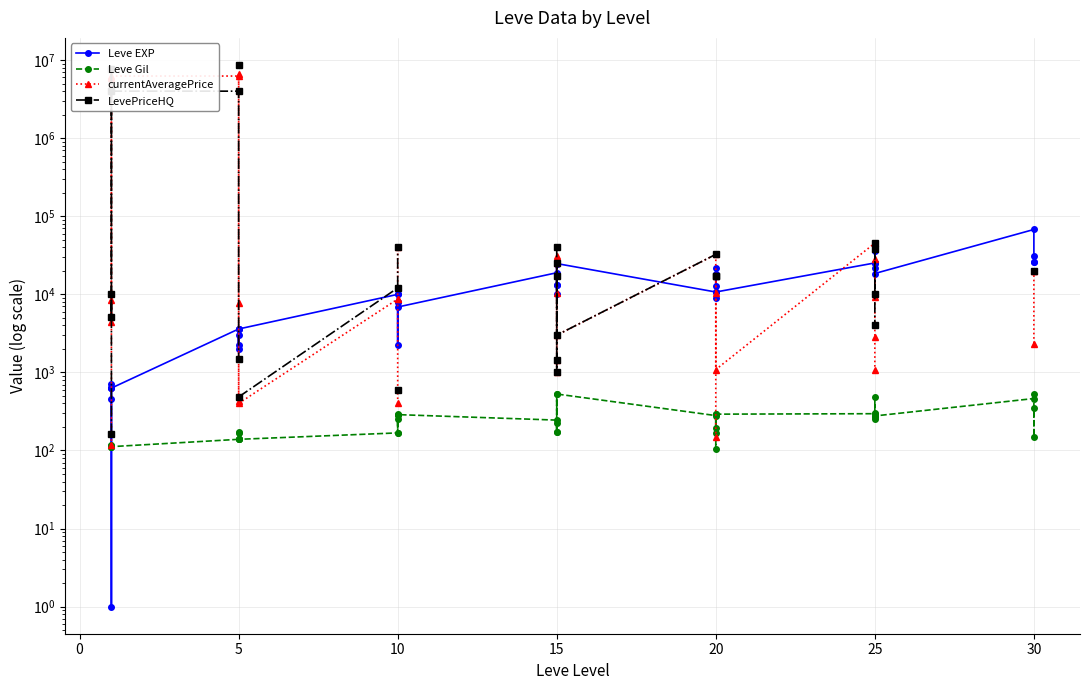

What is the difference between the maximum and minimum values in the currentAveragePrice series?

6666720.1